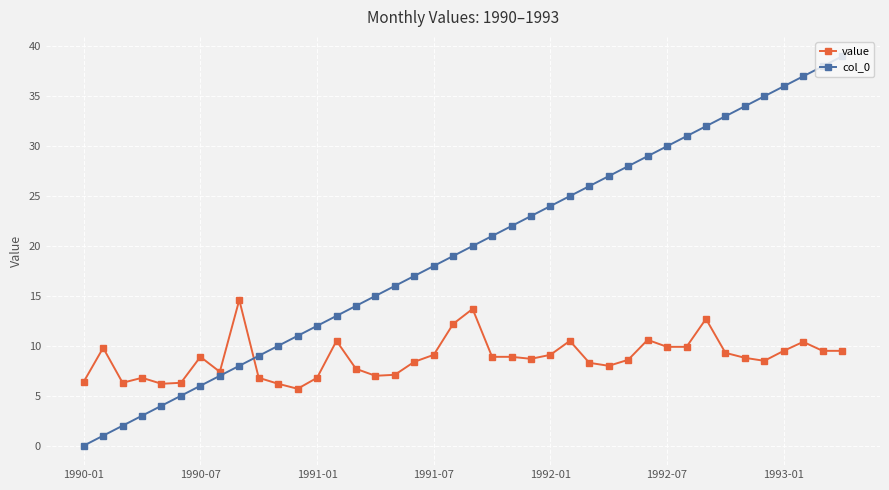

True or false: col_0 has more than 1 interior local peaks.

False